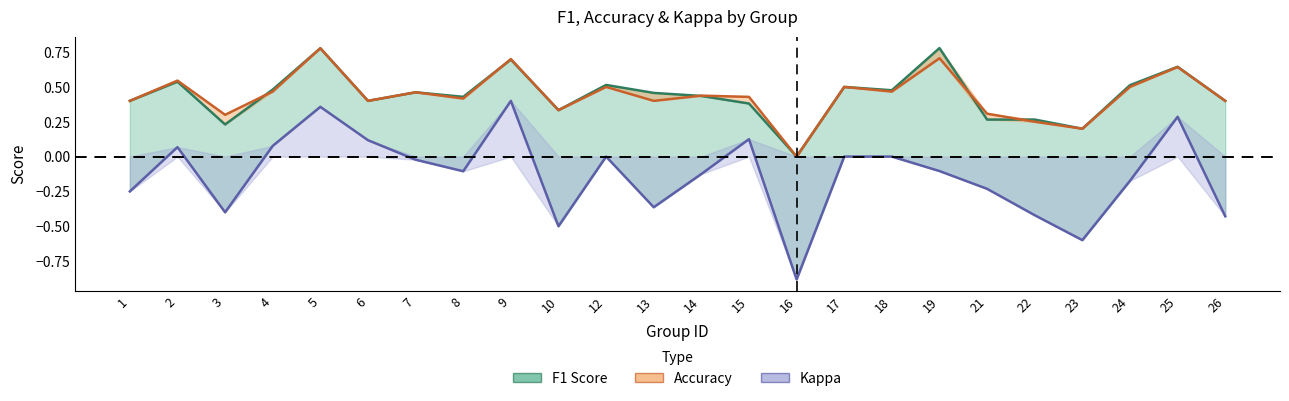

True or false: accuracy and kappa intersect in this chart.

False